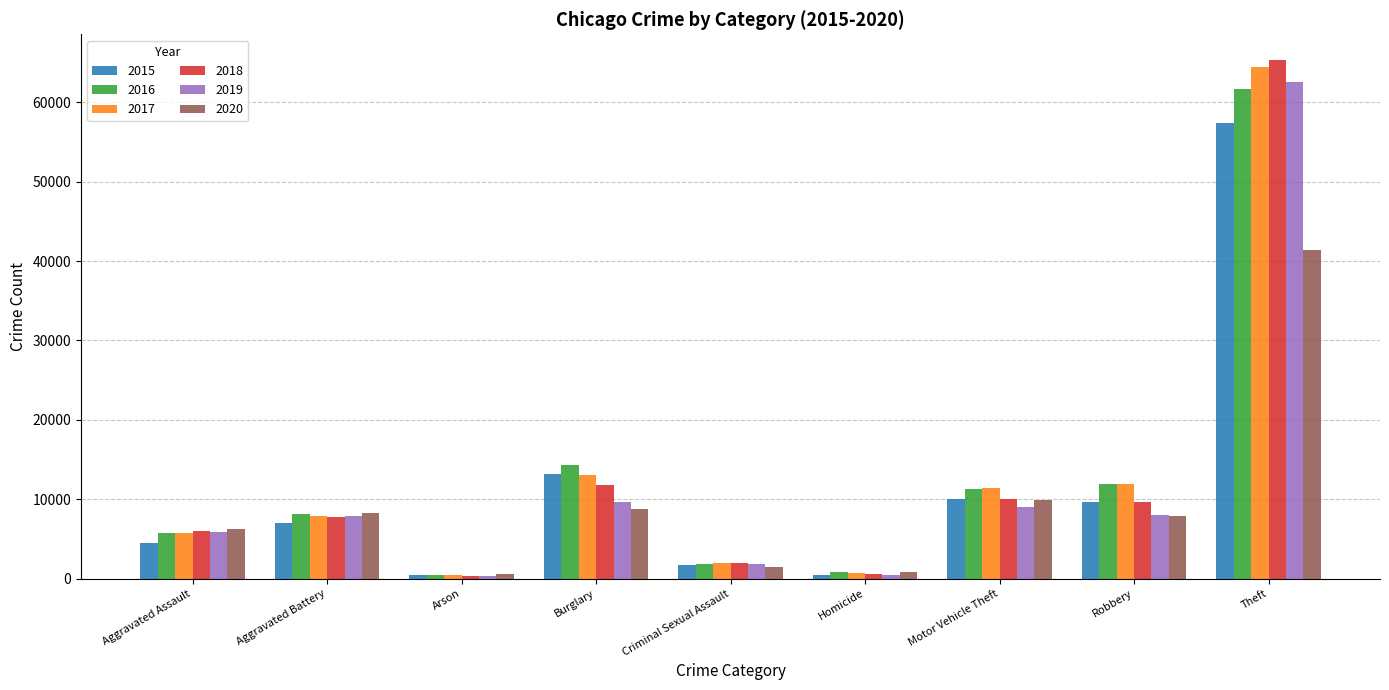

What is the label of the 8th bar from the left?

Robbery